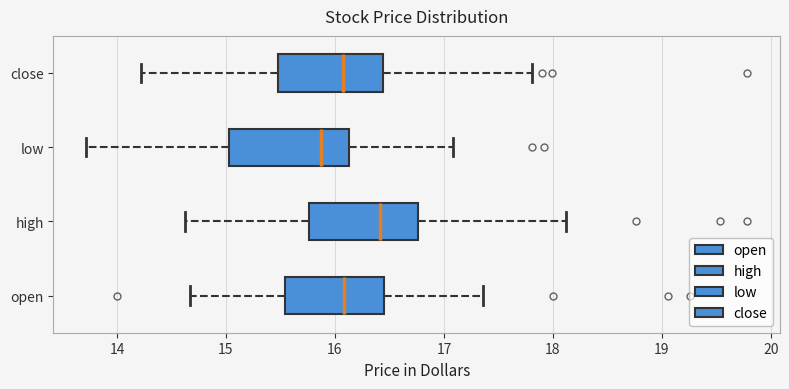

Where is the right edge of the box for low on the x-axis? The values are not printed on the chart, so give them approximately, as read against the axis.

16.1